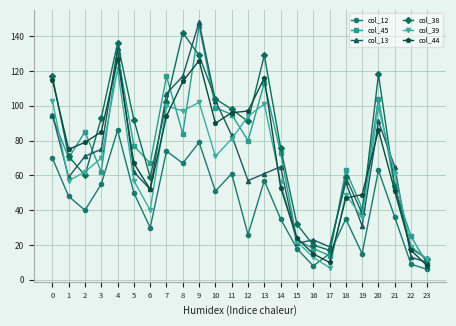

At which category does the chart reach its peak across all series?

9